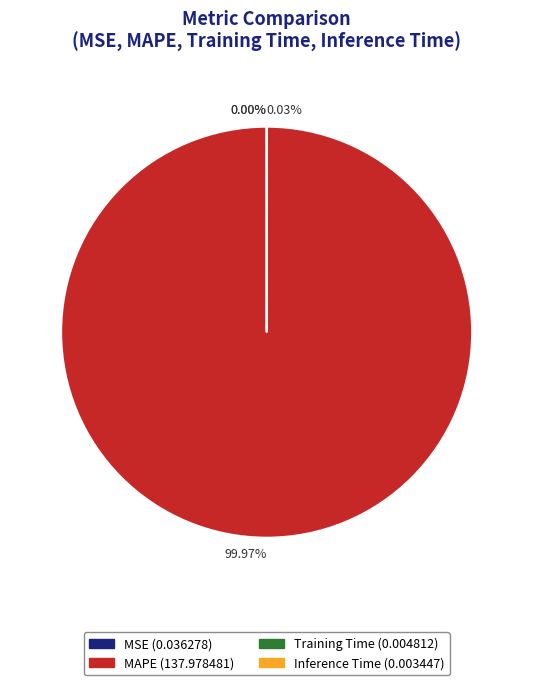

What is the largest slice in the pie chart?

MAPE